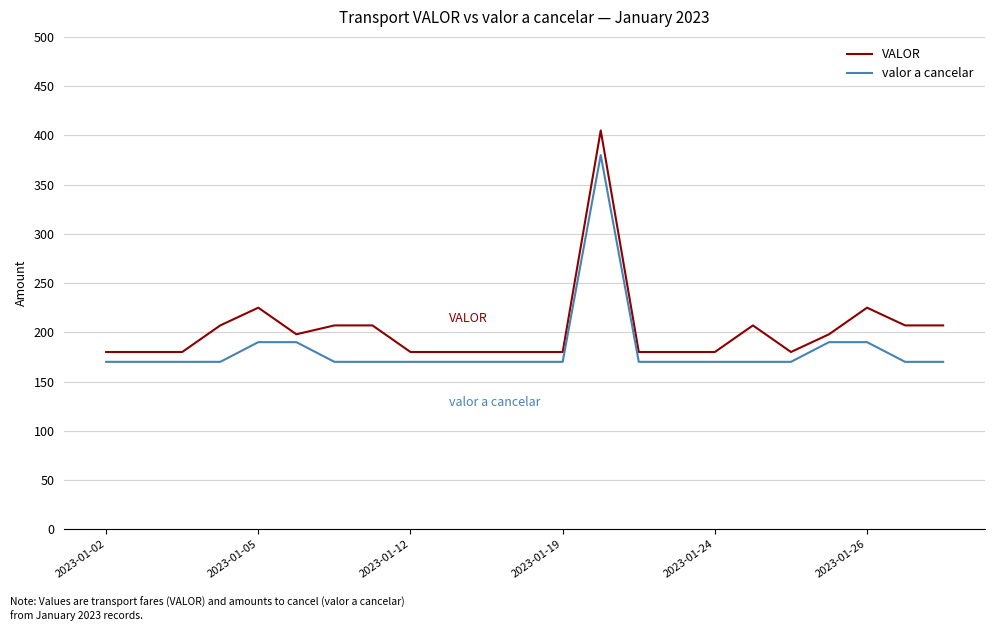

Rank the series by their maximum value, from highest to lowest.

VALOR, valor a cancelar